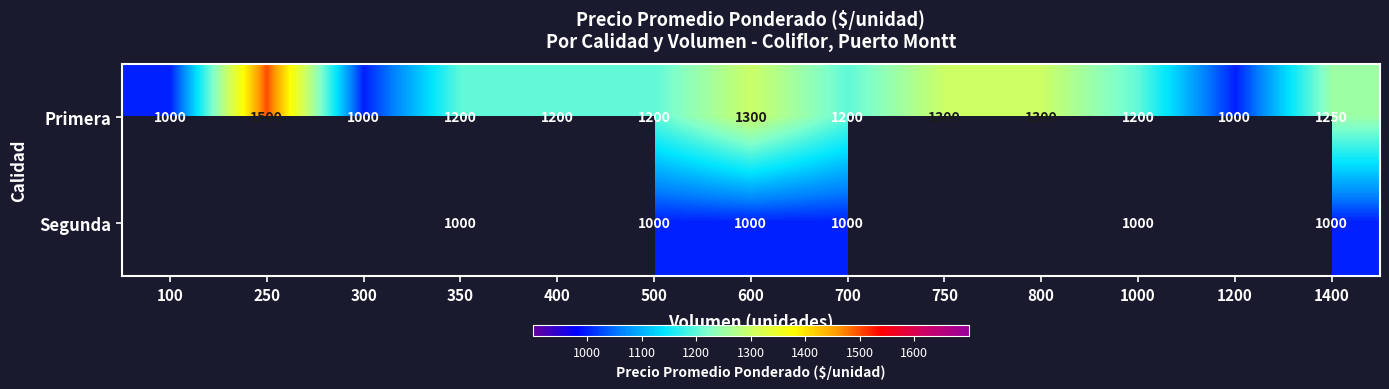

What is the maximum value shown in the chart?

1500.0